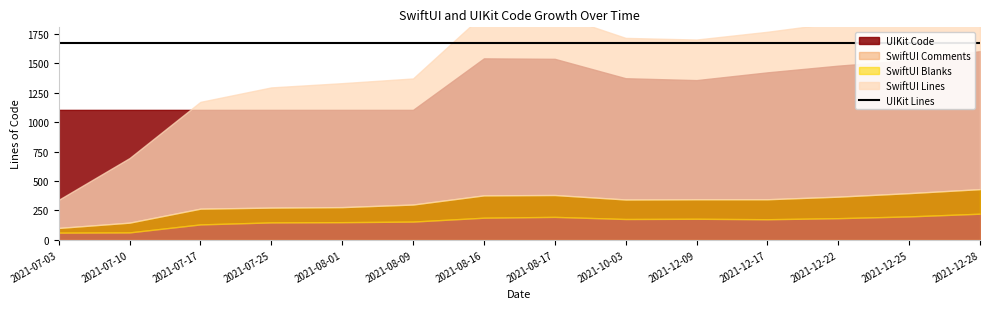

At which category does the chart reach its peak across all series?

2021-12-28